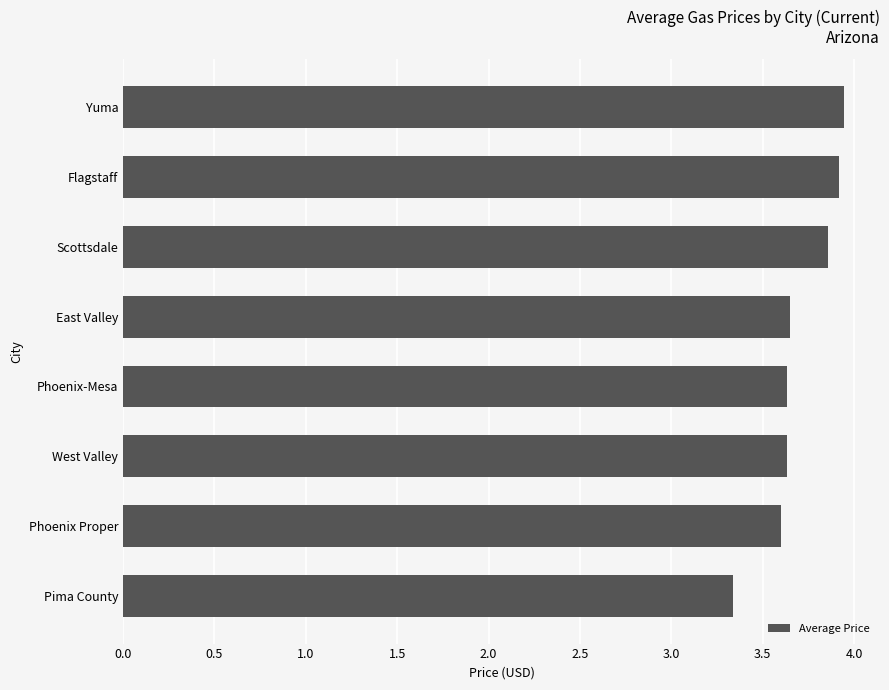

At which label is the value closest to 3?

Pima County